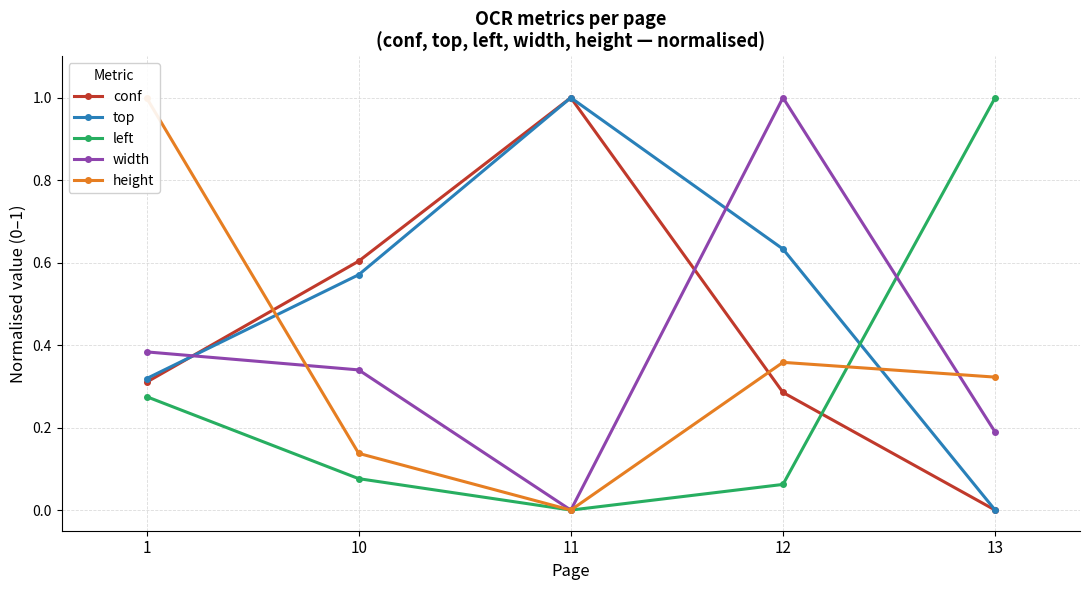

Which label corresponds to the smallest value in the chart?

13